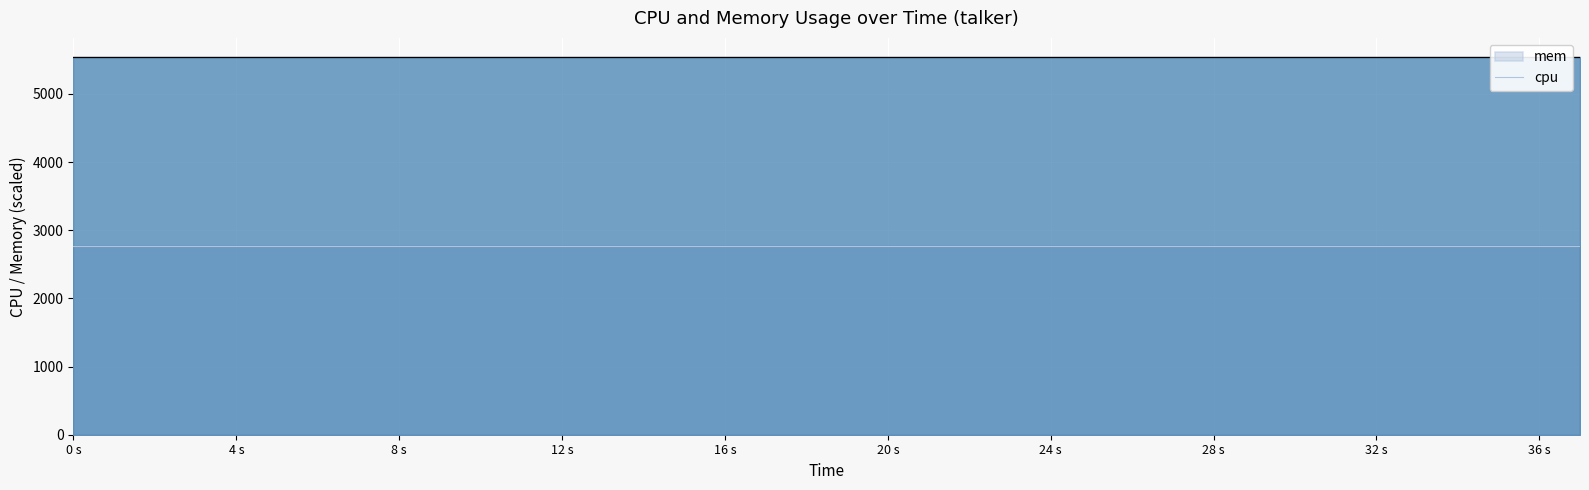

Which series changed the most between 12 and 39?

cpu